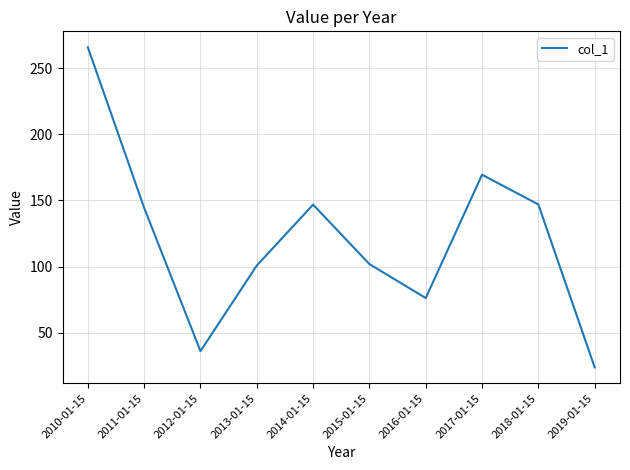

Which has a higher value, 2010-01-15 or 2016-01-15?

2010-01-15